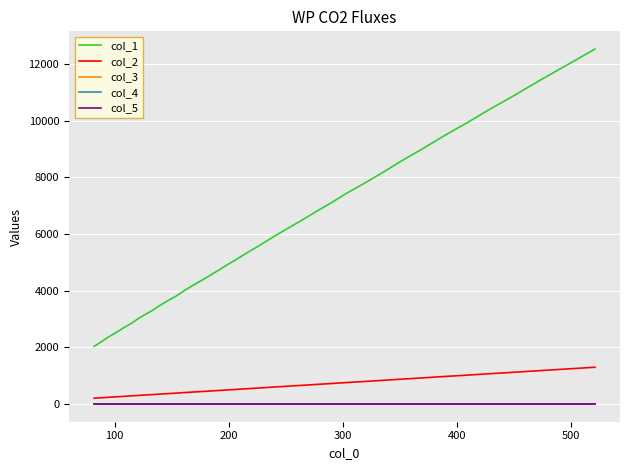

True or false: col_3 and col_4 cross at least once.

False